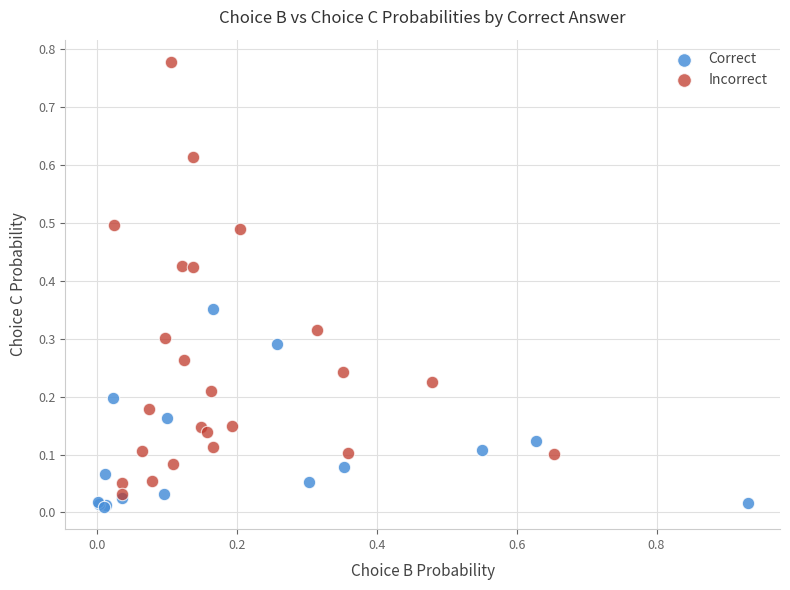

What are all the series names shown in the legend?

Correct, Incorrect